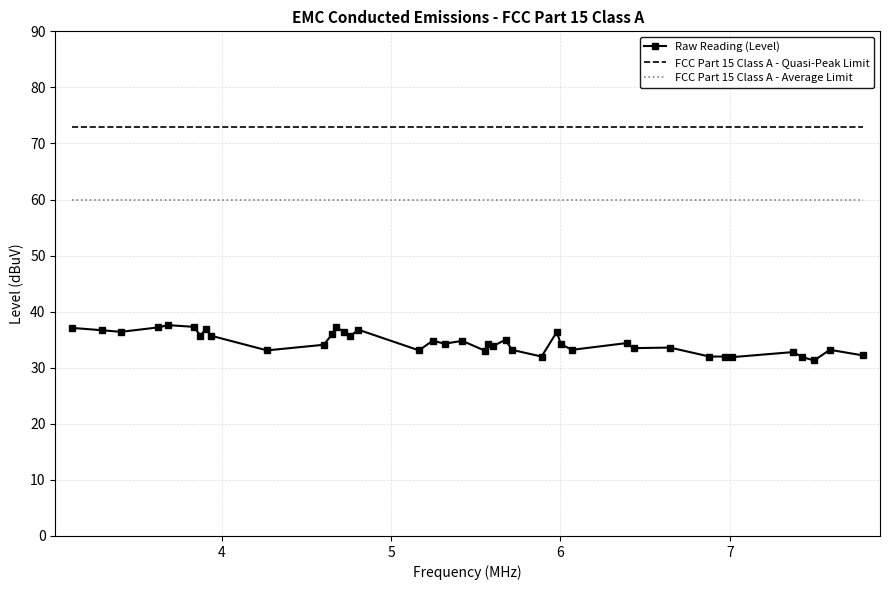

Which series has the largest range (max minus min)?

Raw Reading (Level)